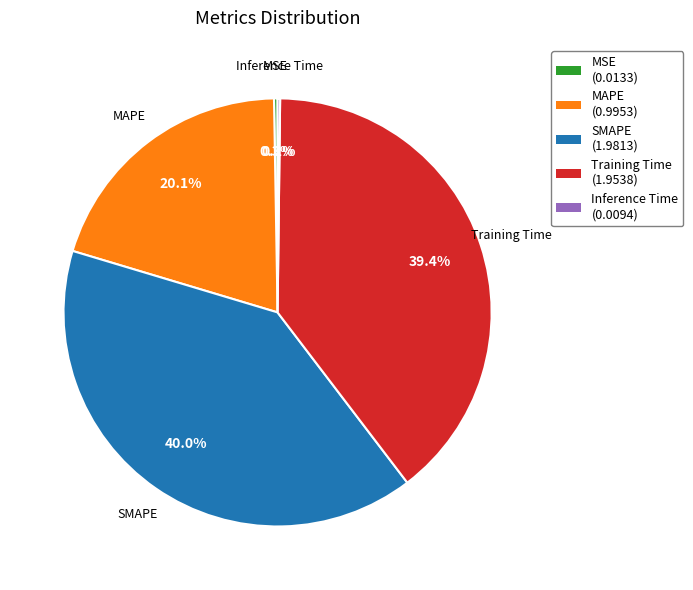

Which slice is the largest?

SMAPE